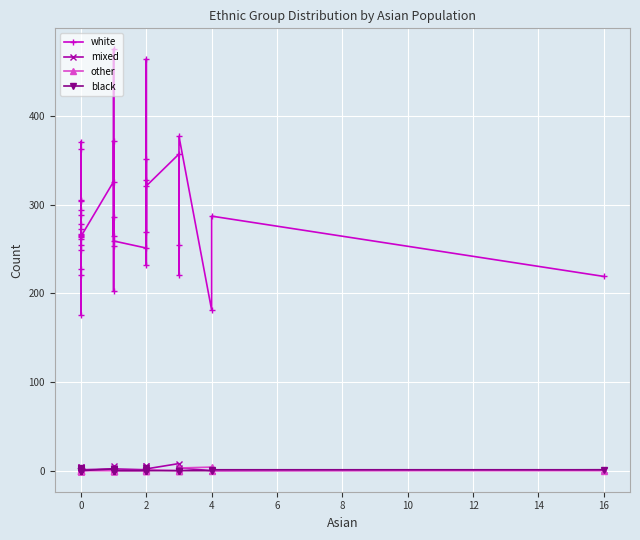

What is the total value across all series at 0?

270